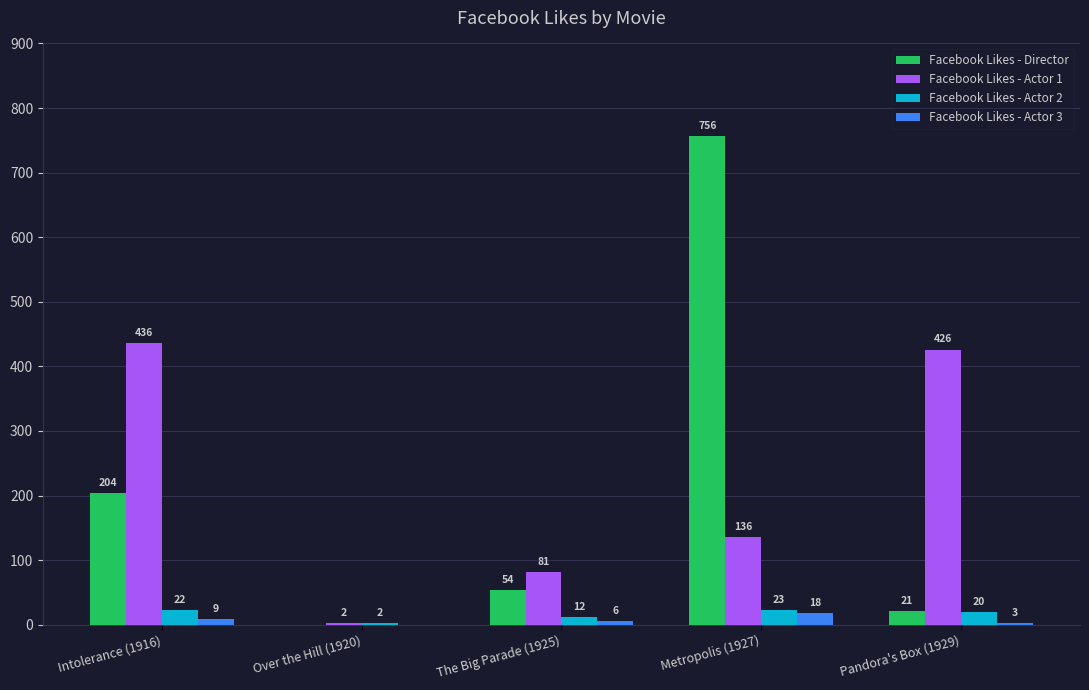

Where does the Facebook Likes - Actor 1 series first go above 136?

Intolerance (1916)